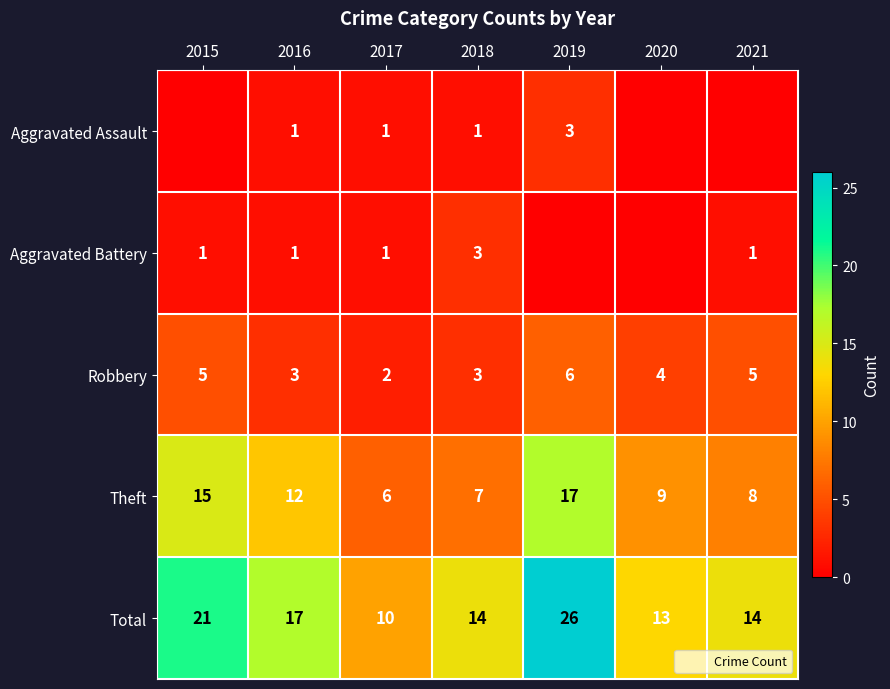

Is it true that Theft equals 4 at 2017?

False